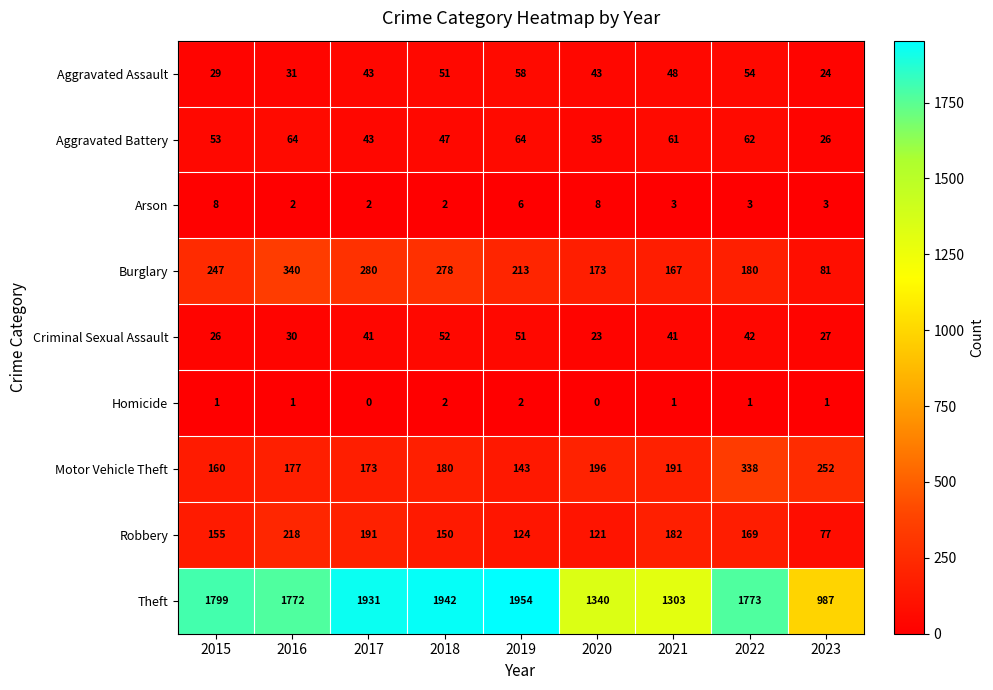

What is the maximum value for Burglary?

340